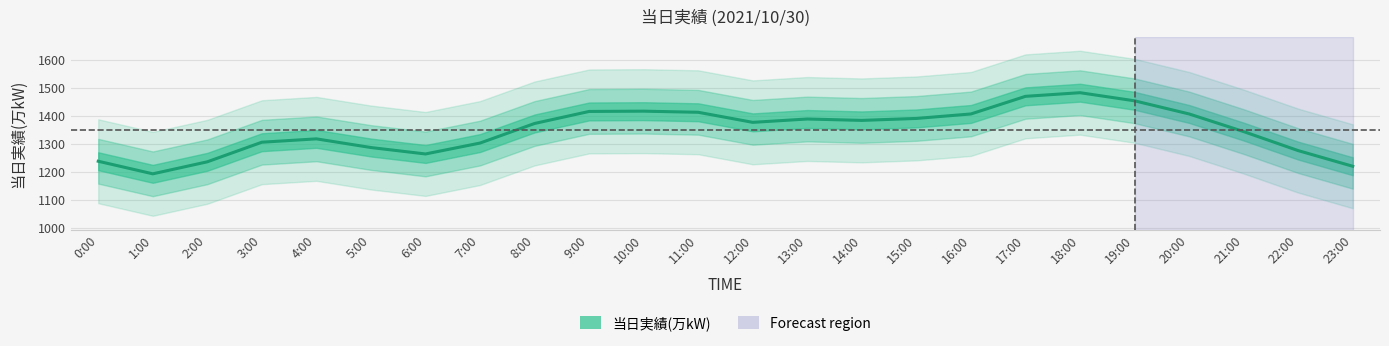

How many data points does each series have?

24